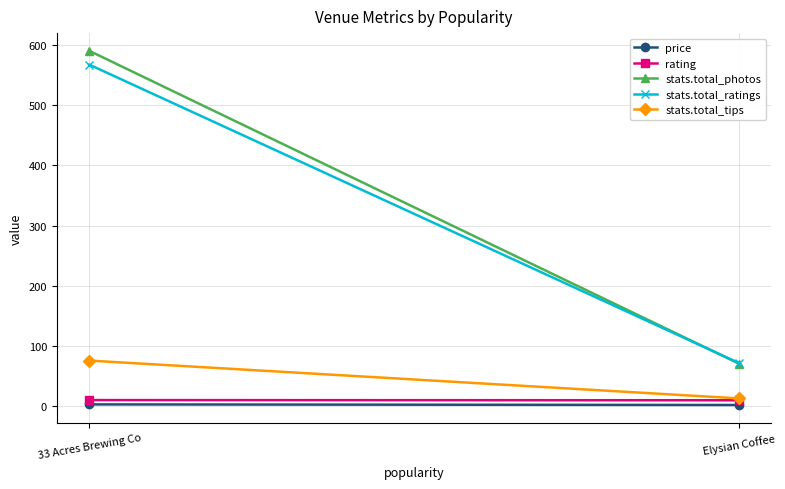

Which category has the lowest value across all series?

Elysian Coffee